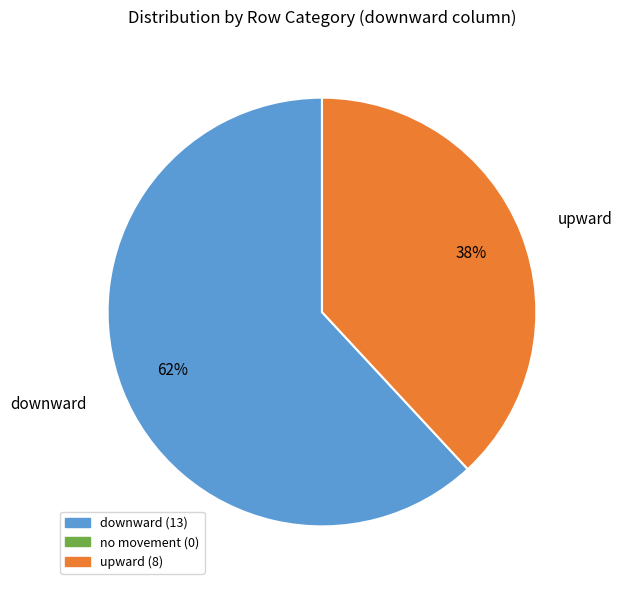

Is it true that upward is 38% of the pie?

True